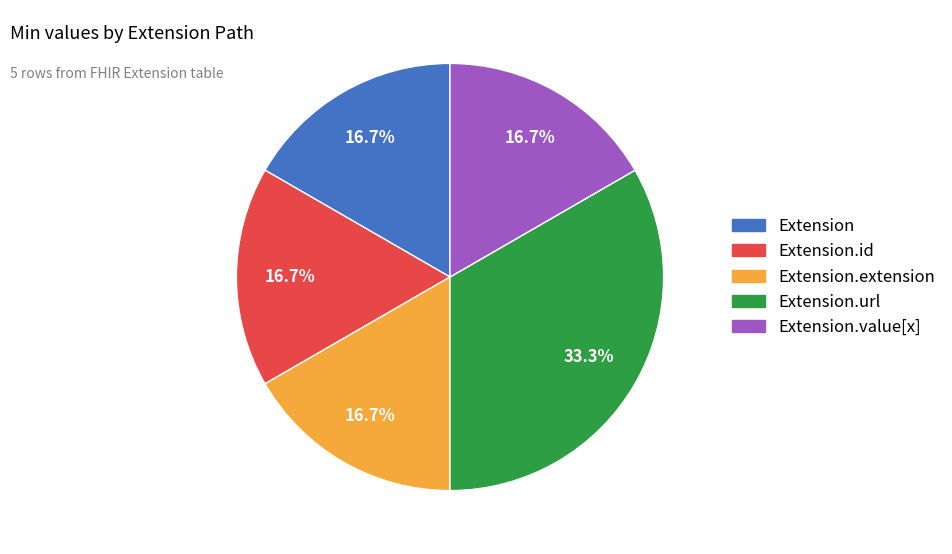

Is there any slice that represents more than half of the pie?

No